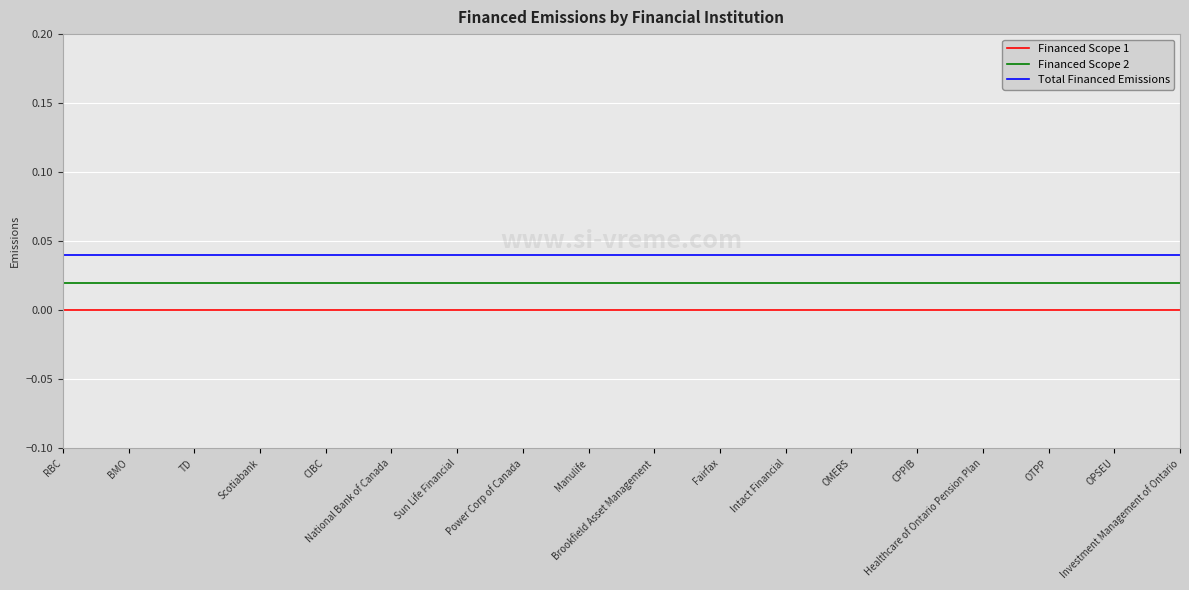

Rank the series by their maximum value, from lowest to highest.

Financed Scope 1, Financed Scope 2, Total Financed Emissions